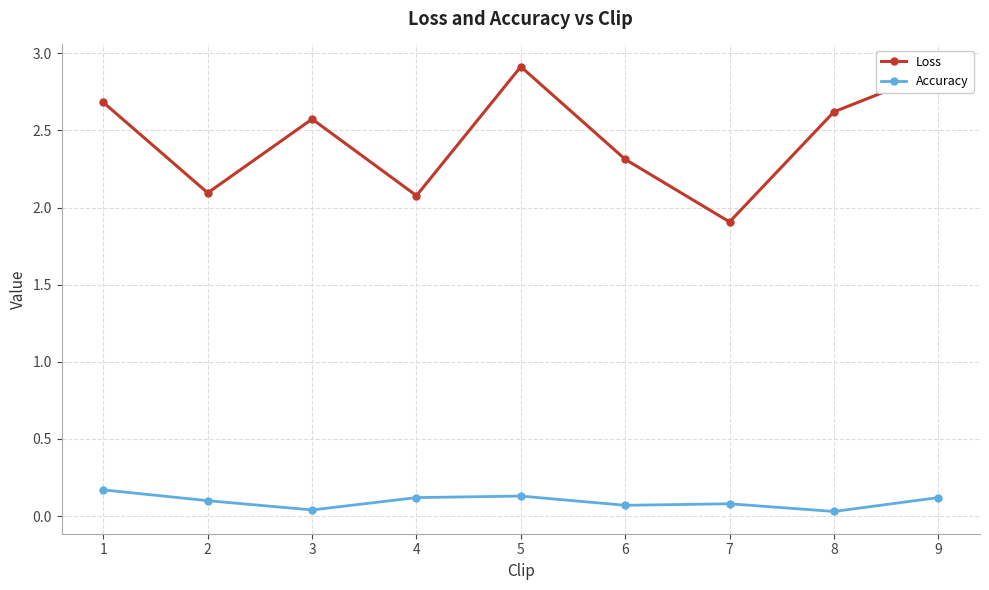

What is the average value of the Accuracy series?

0.1